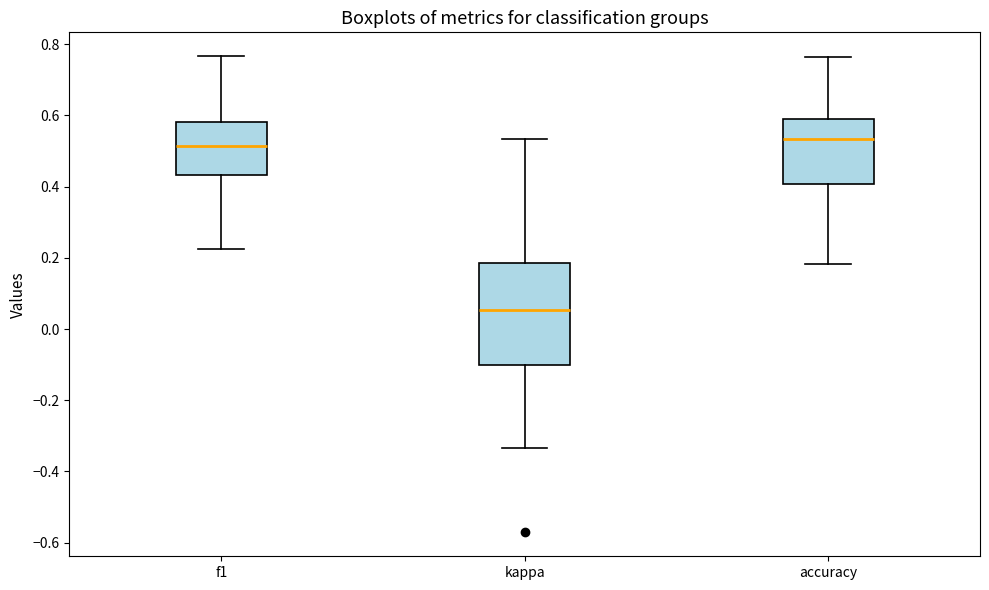

Reading left to right, transcribe this box plot: for each box, give where its median line is, the range the box spans, and where its two whiskers end, as read against the y-axis. The values are not printed on the chart, so give them approximately, as read against the axis.

f1: median 0.52, box 0.44 to 0.58, whiskers 0.22 to 0.76
kappa: median 0.06, box -0.10 to 0.18, whiskers -0.34 to 0.54
accuracy: median 0.54, box 0.40 to 0.58, whiskers 0.18 to 0.76